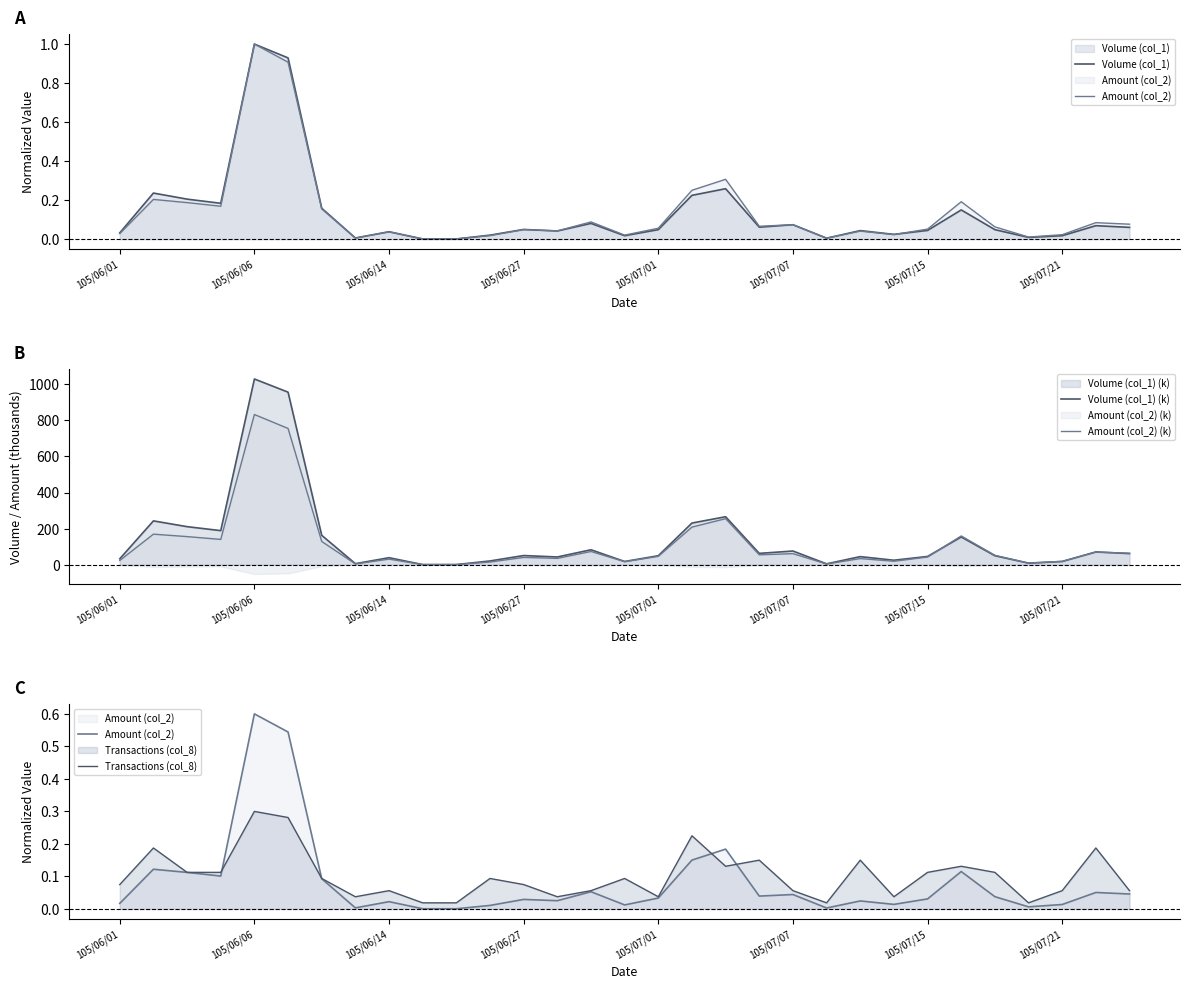

At how many categories does at least one series exceed 889?

2